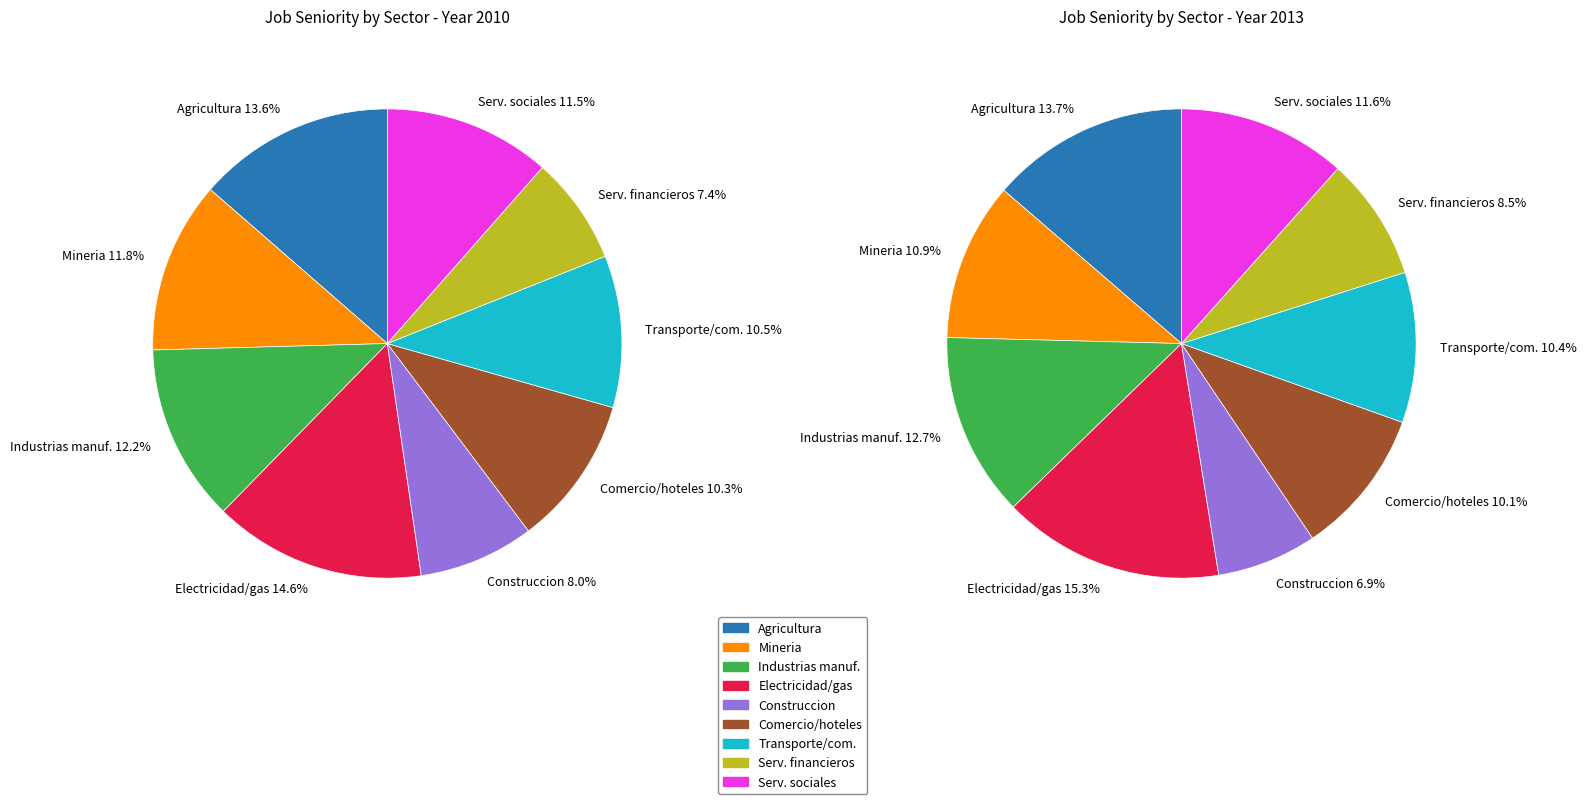

Does any single category account for the majority?

No